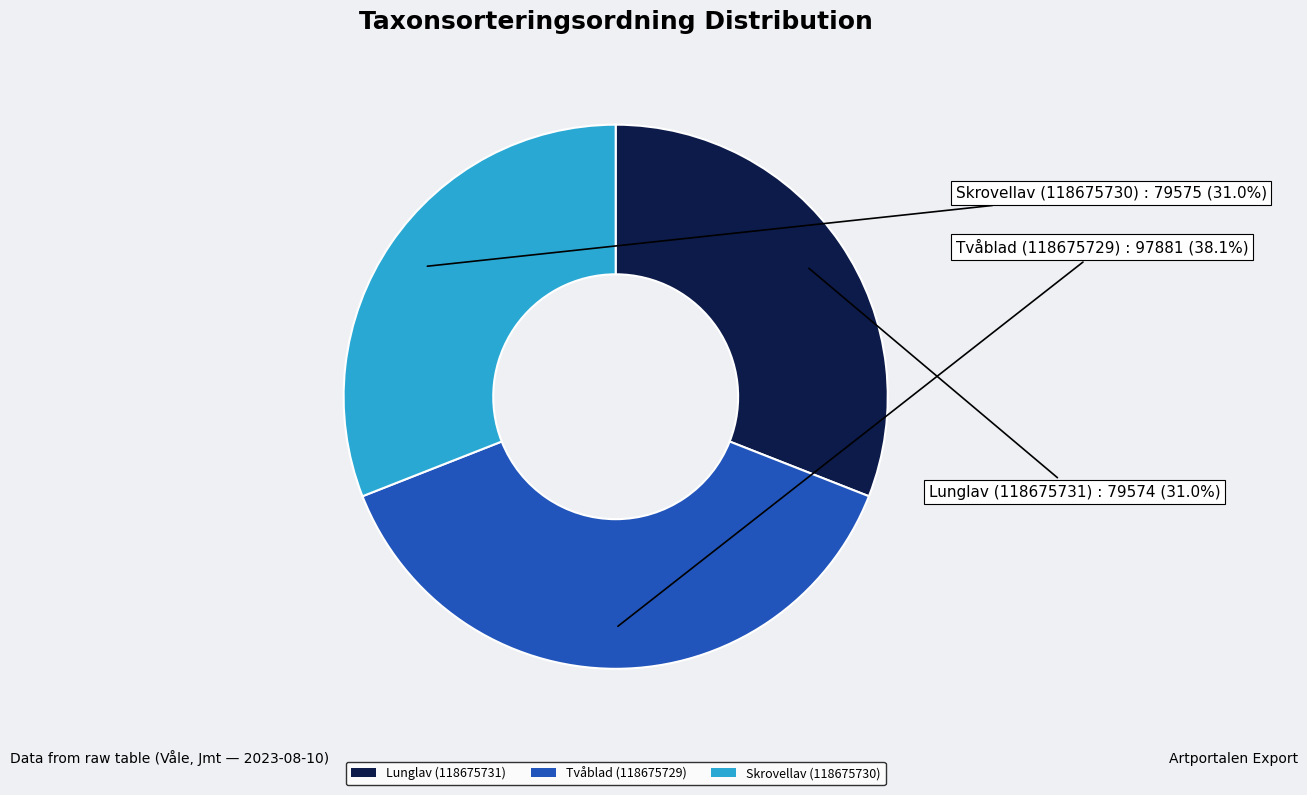

Which slice is the largest?

Tvåblad (118675729)